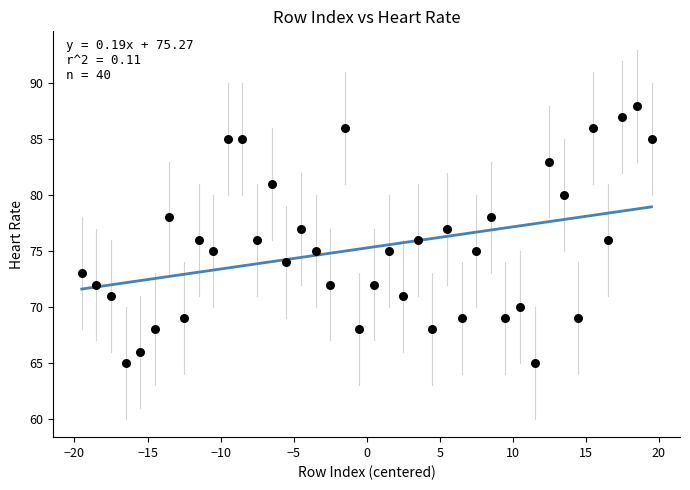

What is the range of Y values (max minus min)?

23